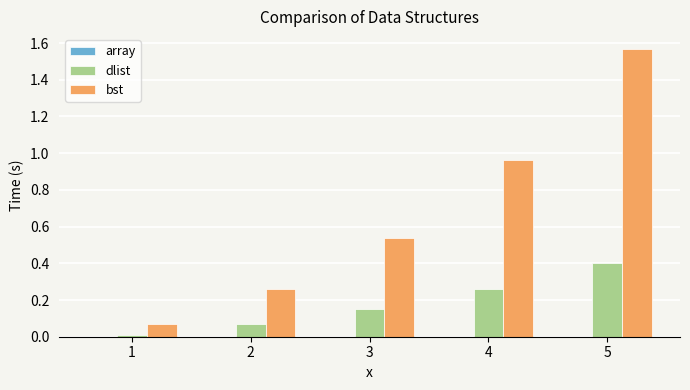

At which category does the chart reach its minimum across all series?

1